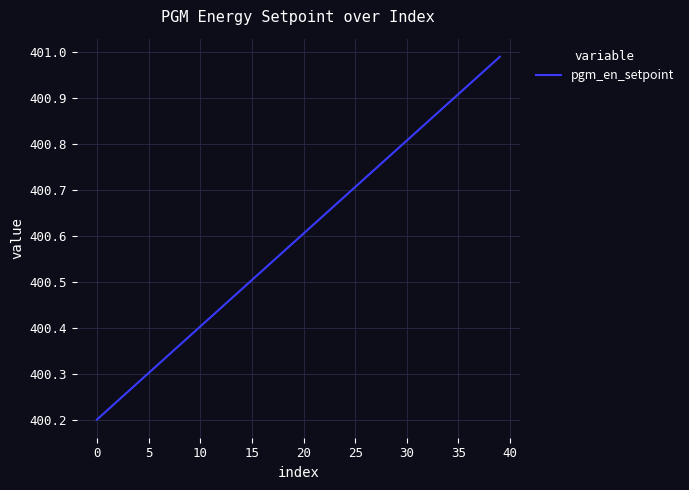

What is the difference between the maximum and minimum values?

0.8